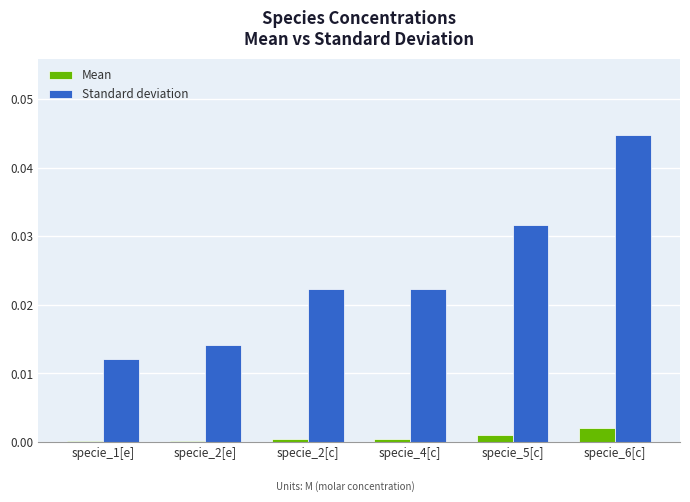

Is it true that Standard deviation equals 0.0 at specie_1[e]?

True